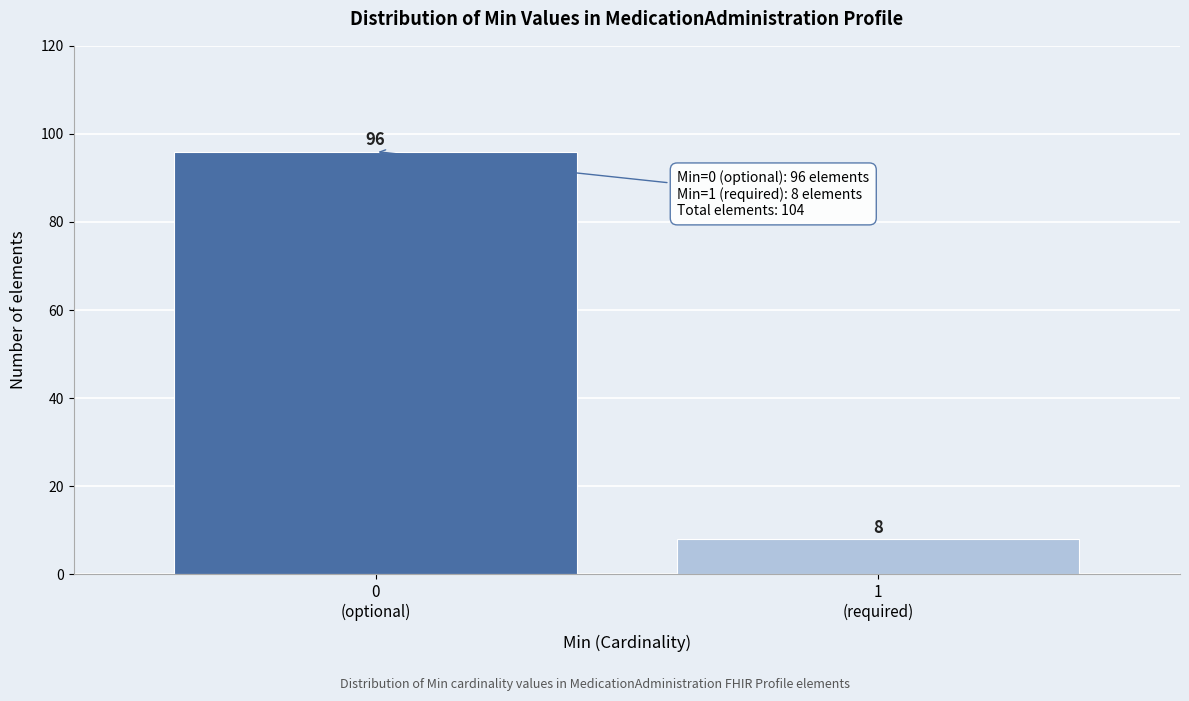

Reading left to right, what are all the values shown in this chart?

96	8